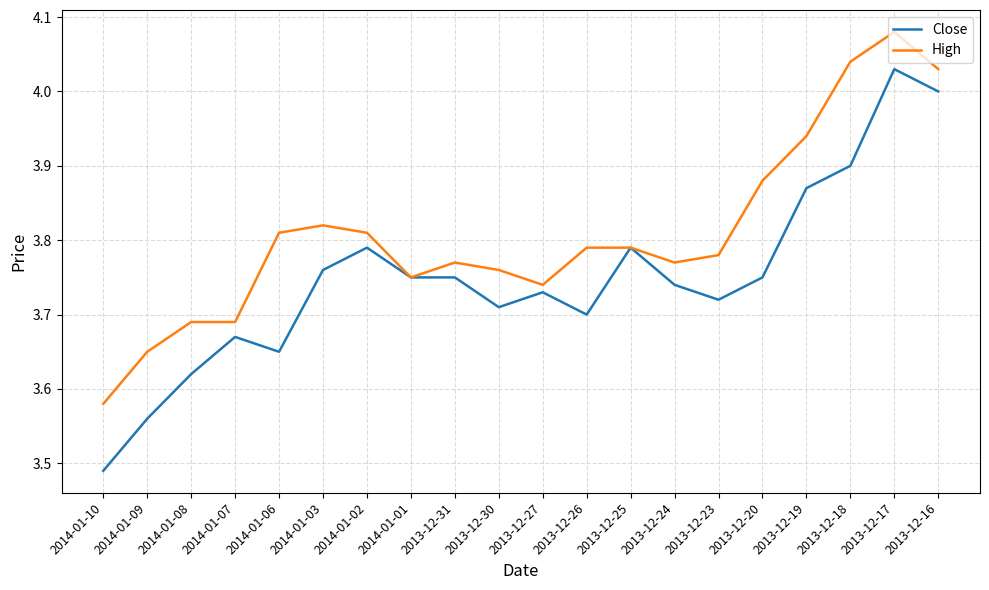

At which label does High reach its peak?

2013-12-17